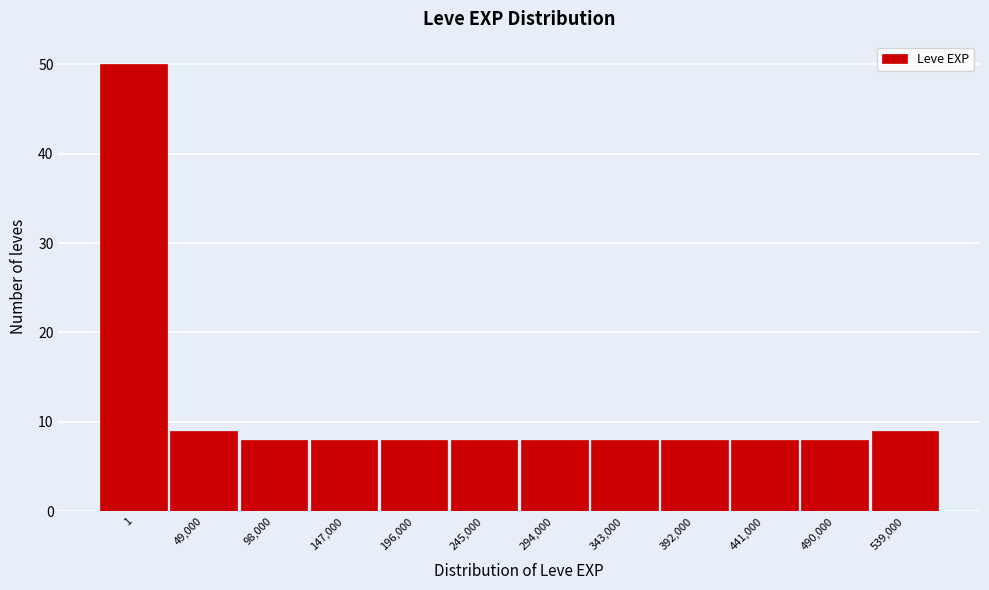

Reading right to left, transcribe all the data shown in this chart.

539,000=9	490,000=8	441,000=8	392,000=8	343,000=8	294,000=8	245,000=8	196,000=8	147,000=8	98,000=8	49,000=9	1=50